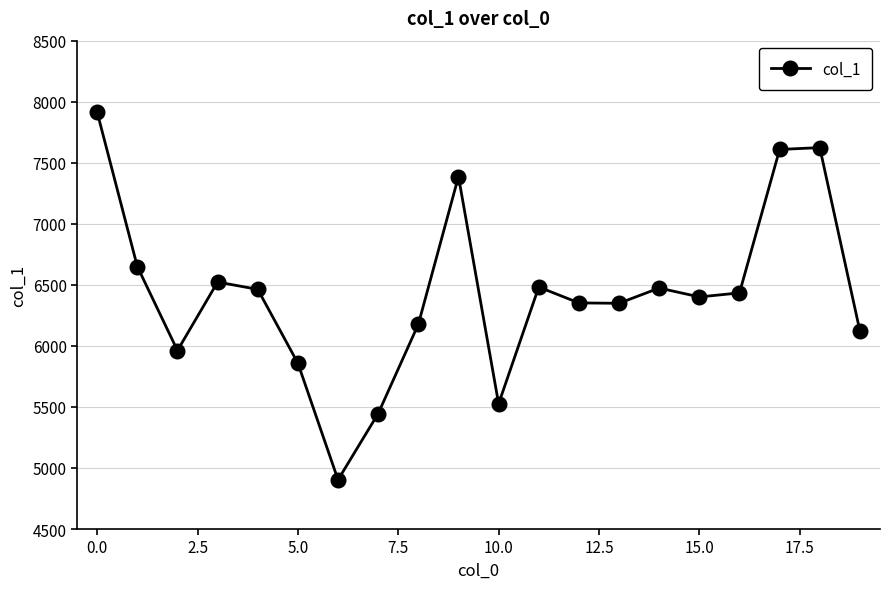

What is the sum of all values?

128655